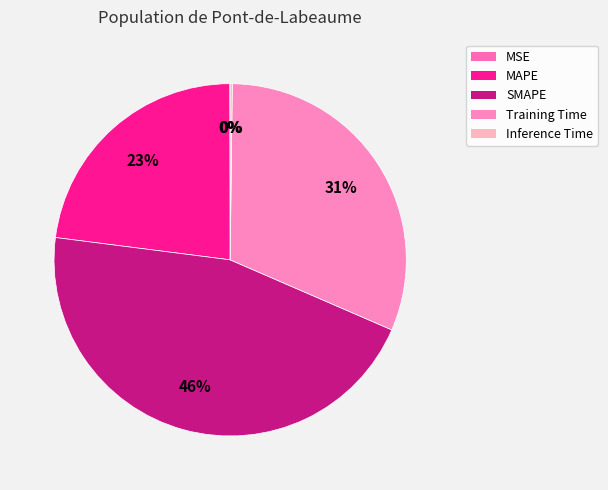

What percentage is the SMAPE slice, to the nearest percent?

46%